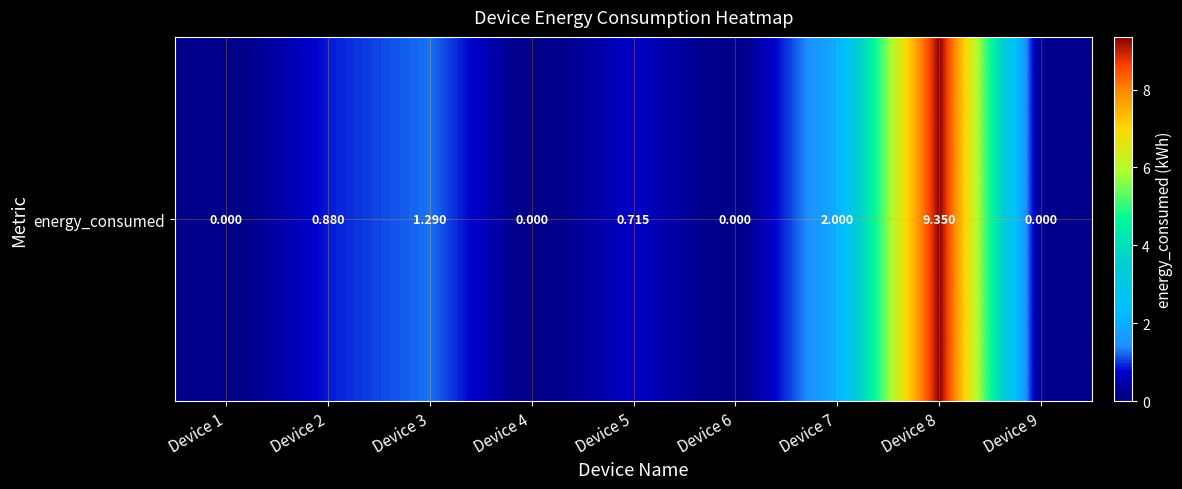

Reading left to right, extract all data points from this chart.

0.0	0.9	1.3	0.0	0.7	0.0	2.0	9.3	0.0